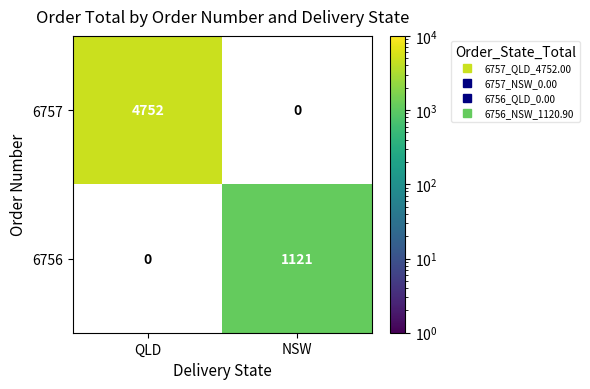

List the series in order of their peak value, highest first.

6757, 6756